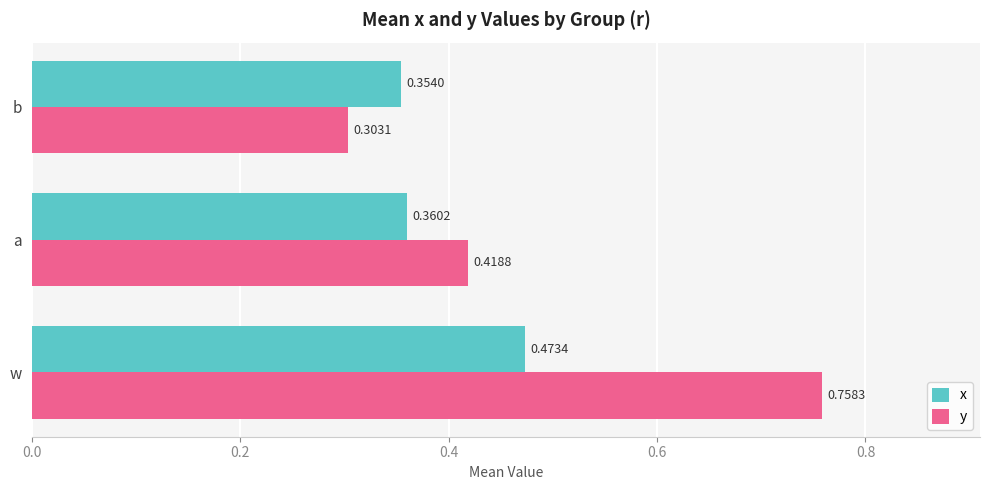

At how many categories does at least one series exceed 0?

3